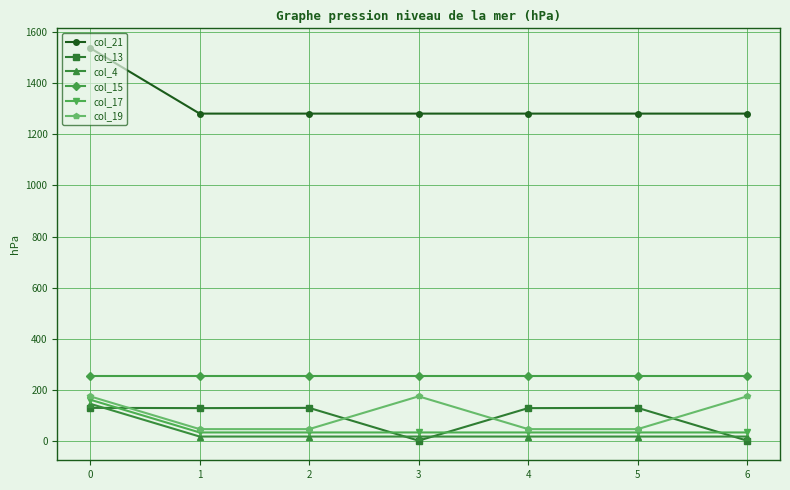

Is the value of col_21 at 4 greater than the value of col_13 at 3?

Yes